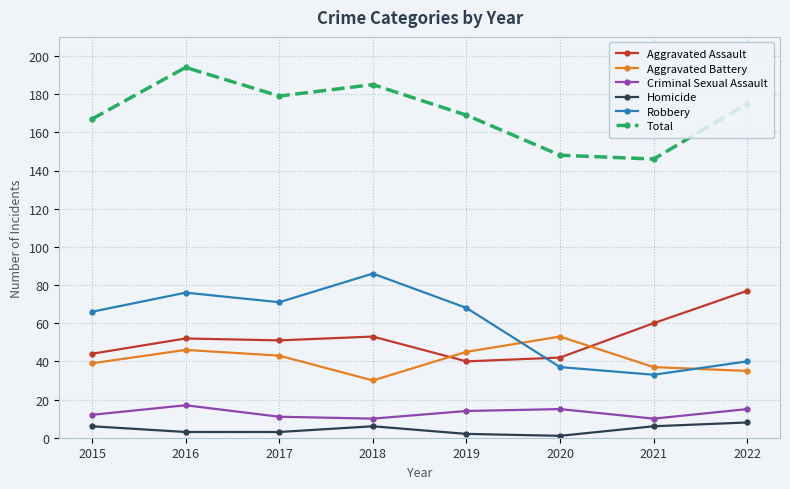

Is it true that Total equals 169 at 2019?

True